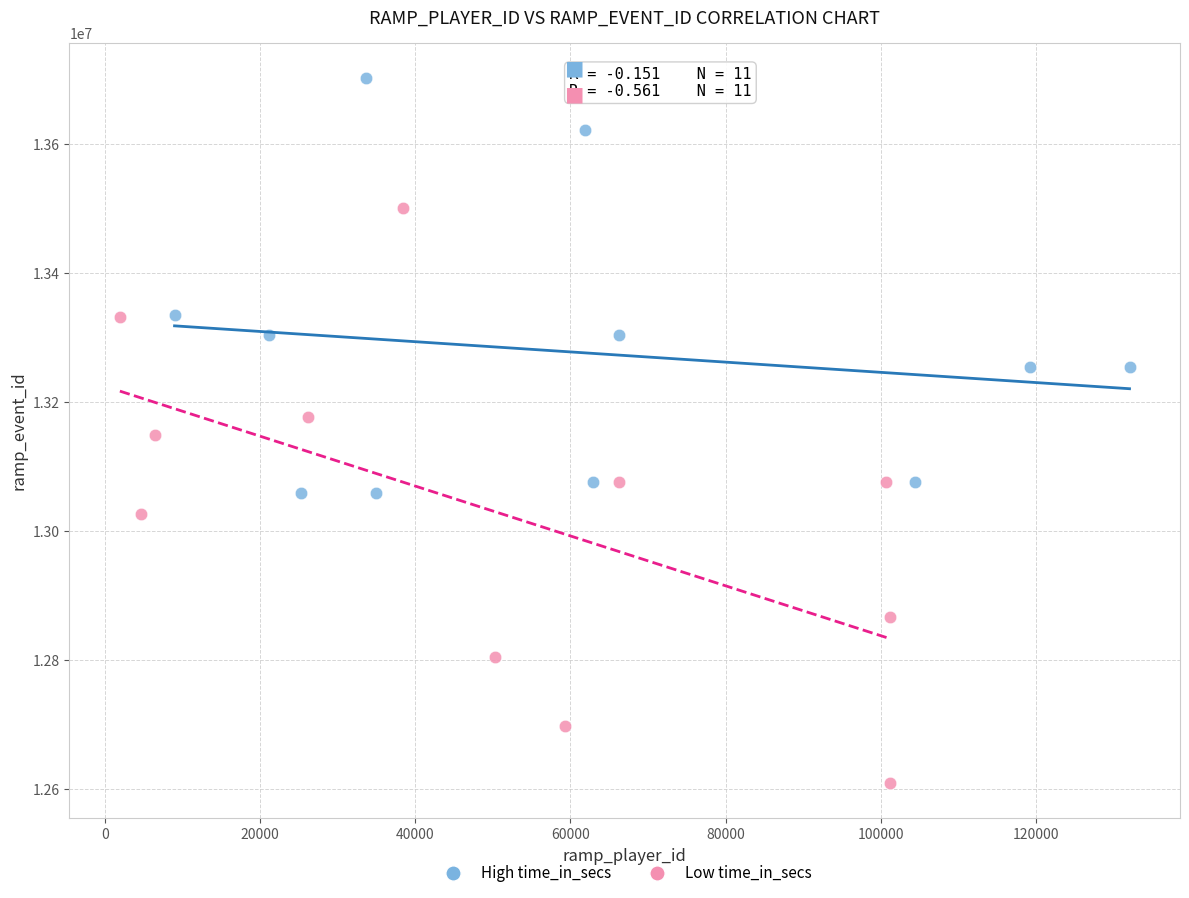

Which series contains the lowest Y value?

Low time_in_secs